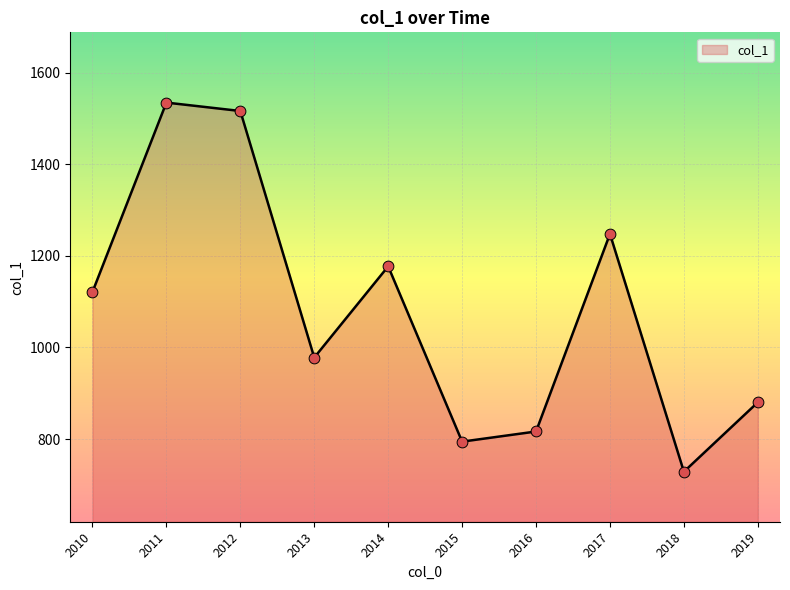

Between 2013 and 2012, which is larger?

2012